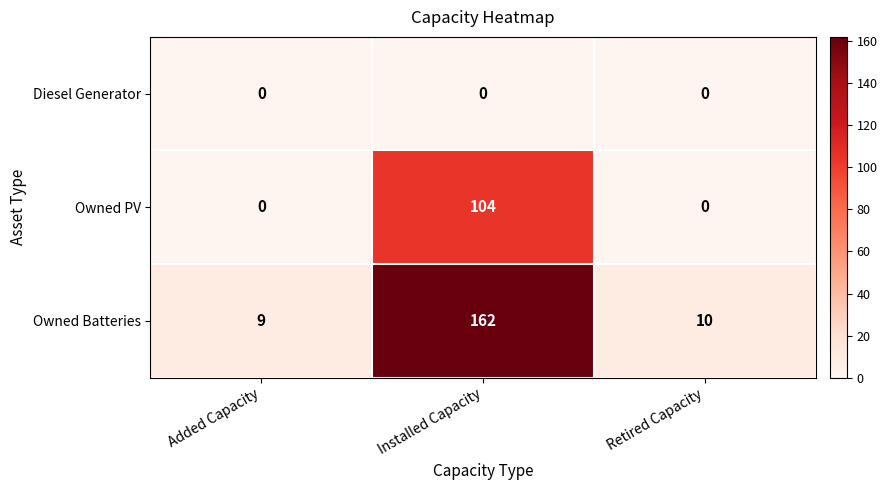

What is the maximum value shown in the chart?

162